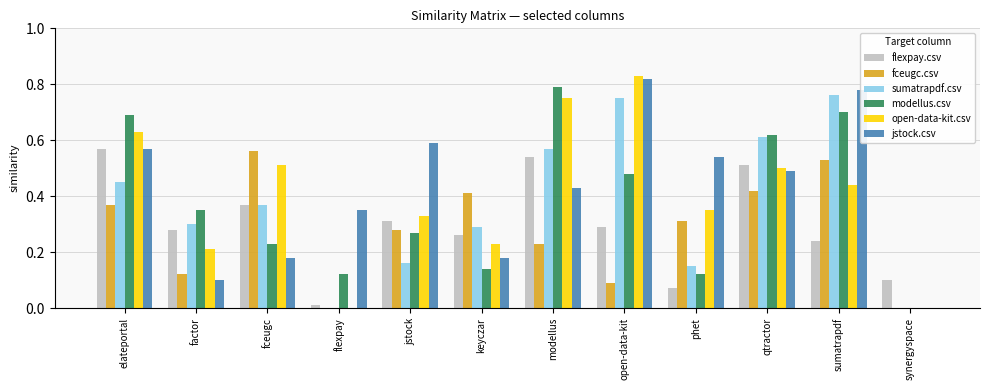

What is the total value across all series at jstock?

1.9